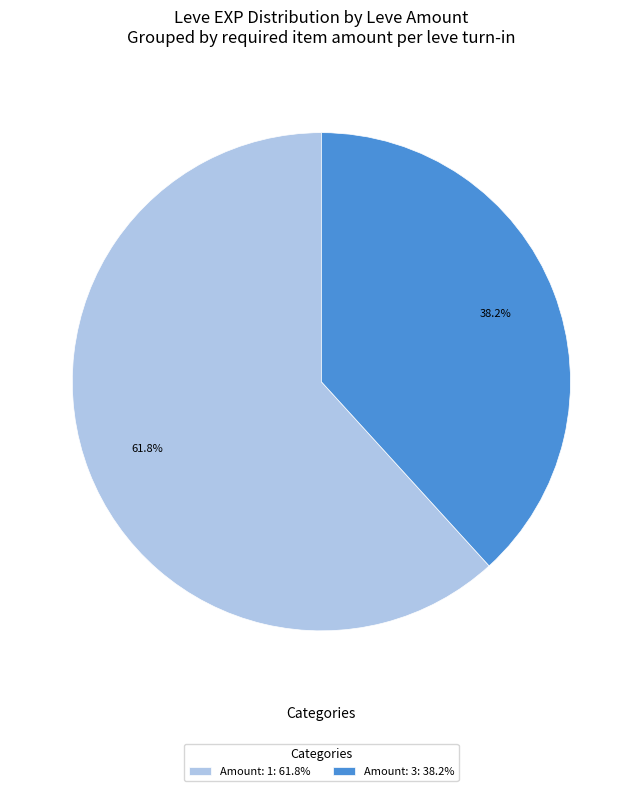

Is there a majority slice in this chart?

Yes